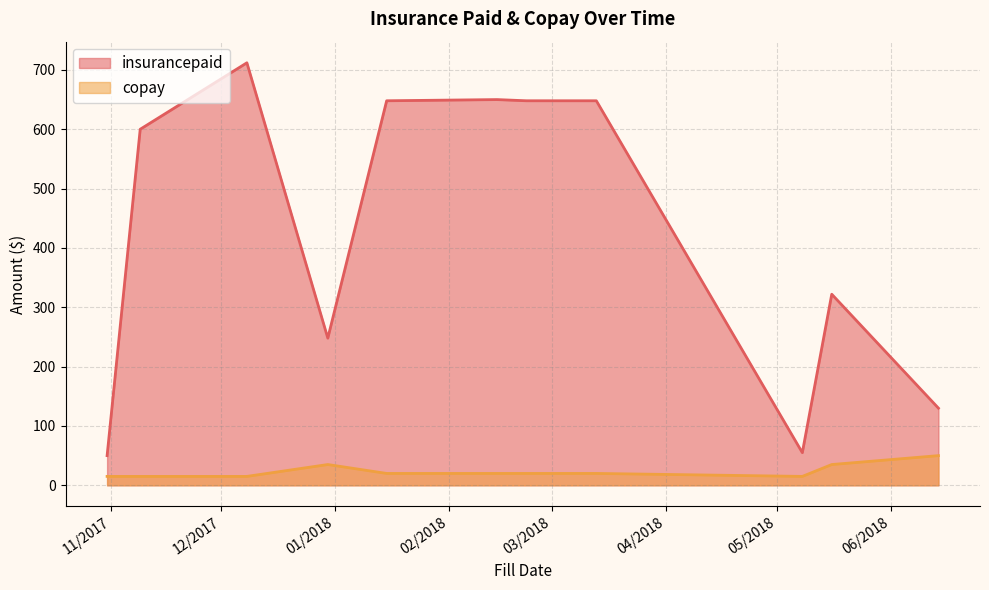

What position from the right is 11/9/2017?

9